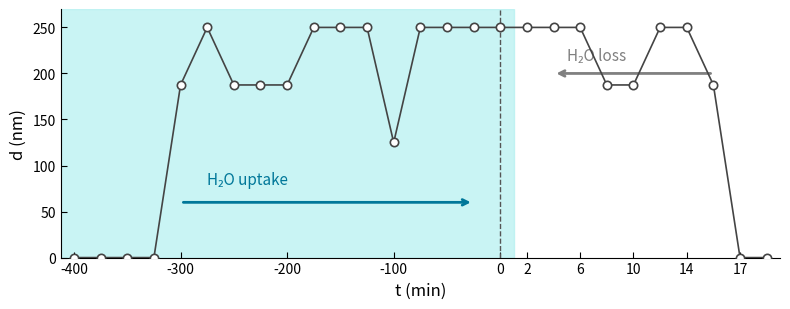

What is the value of the 14th point from the left?

250.0